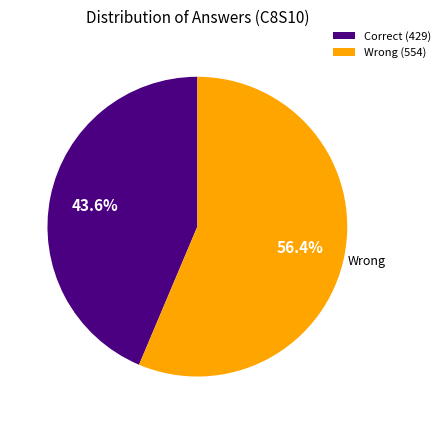

Which has a higher value, Correct (429) or Wrong (554)?

Wrong (554)